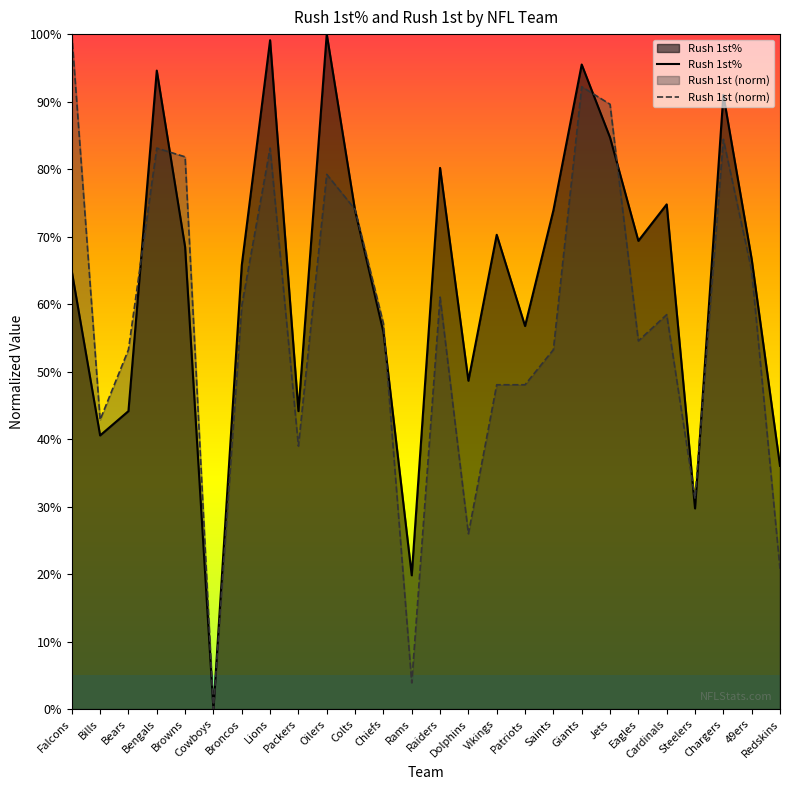

What is the sum of the Rush 1st% values at Vikings and Broncos?

136.0